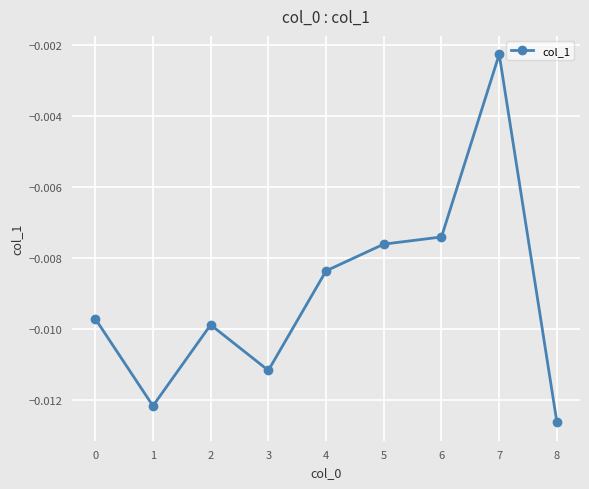

Where is the data nearest to the value 0?

7